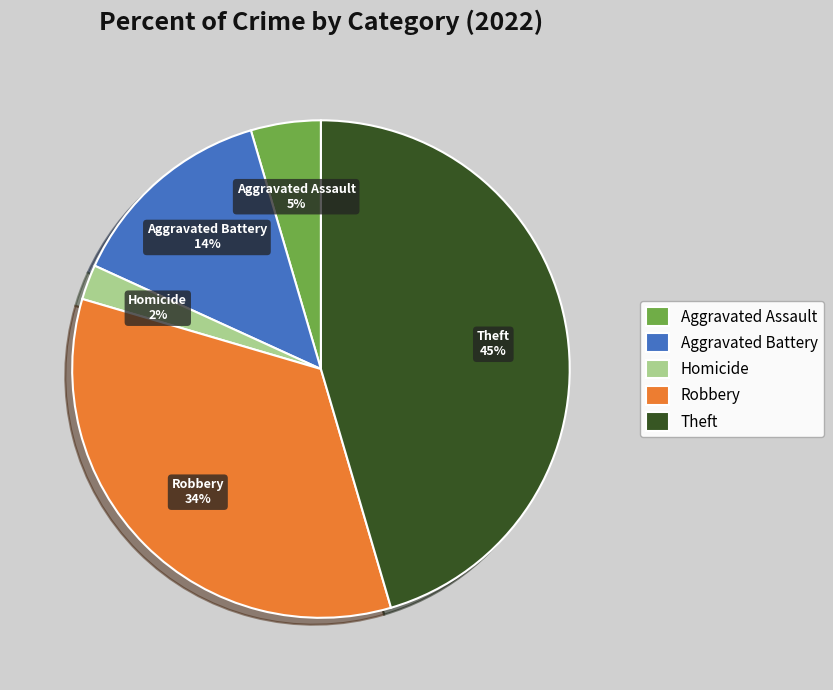

To the nearest percent, what is the difference between the Homicide and Theft slice percentages?

43%